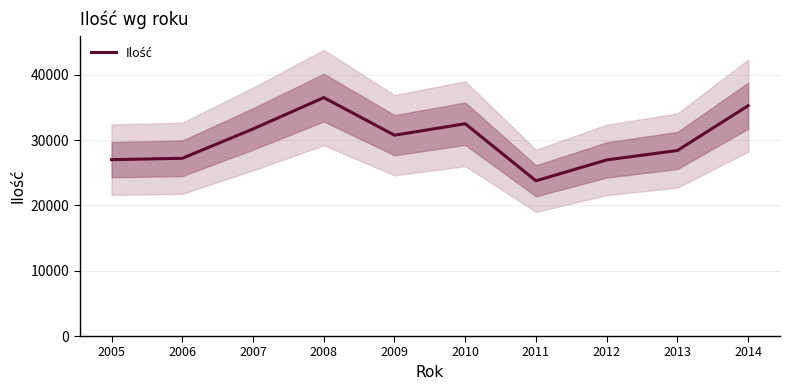

What is the approximate value at 2011, to the nearest 50?

23800